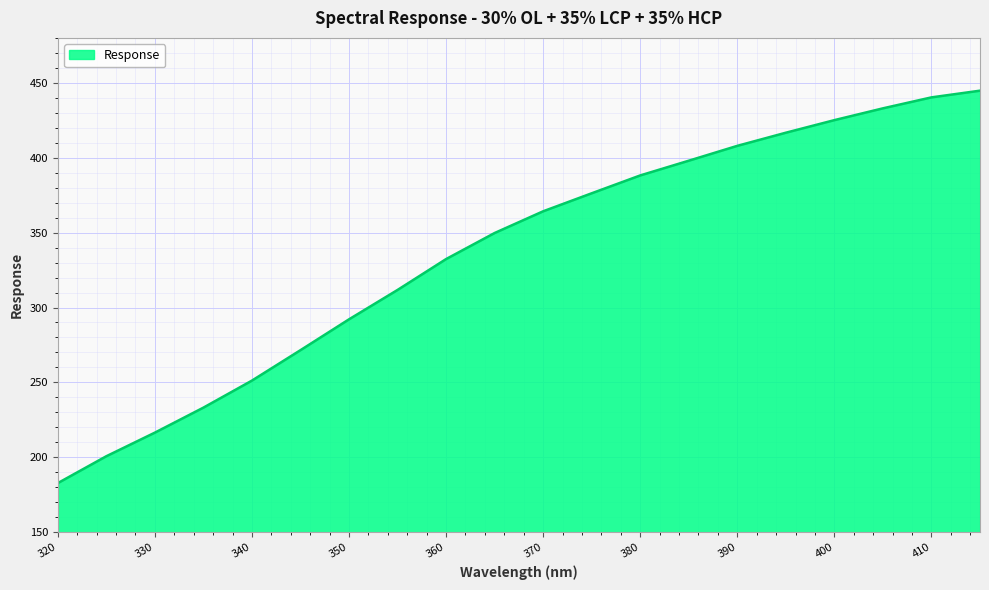

What is the smallest value displayed?

182.8